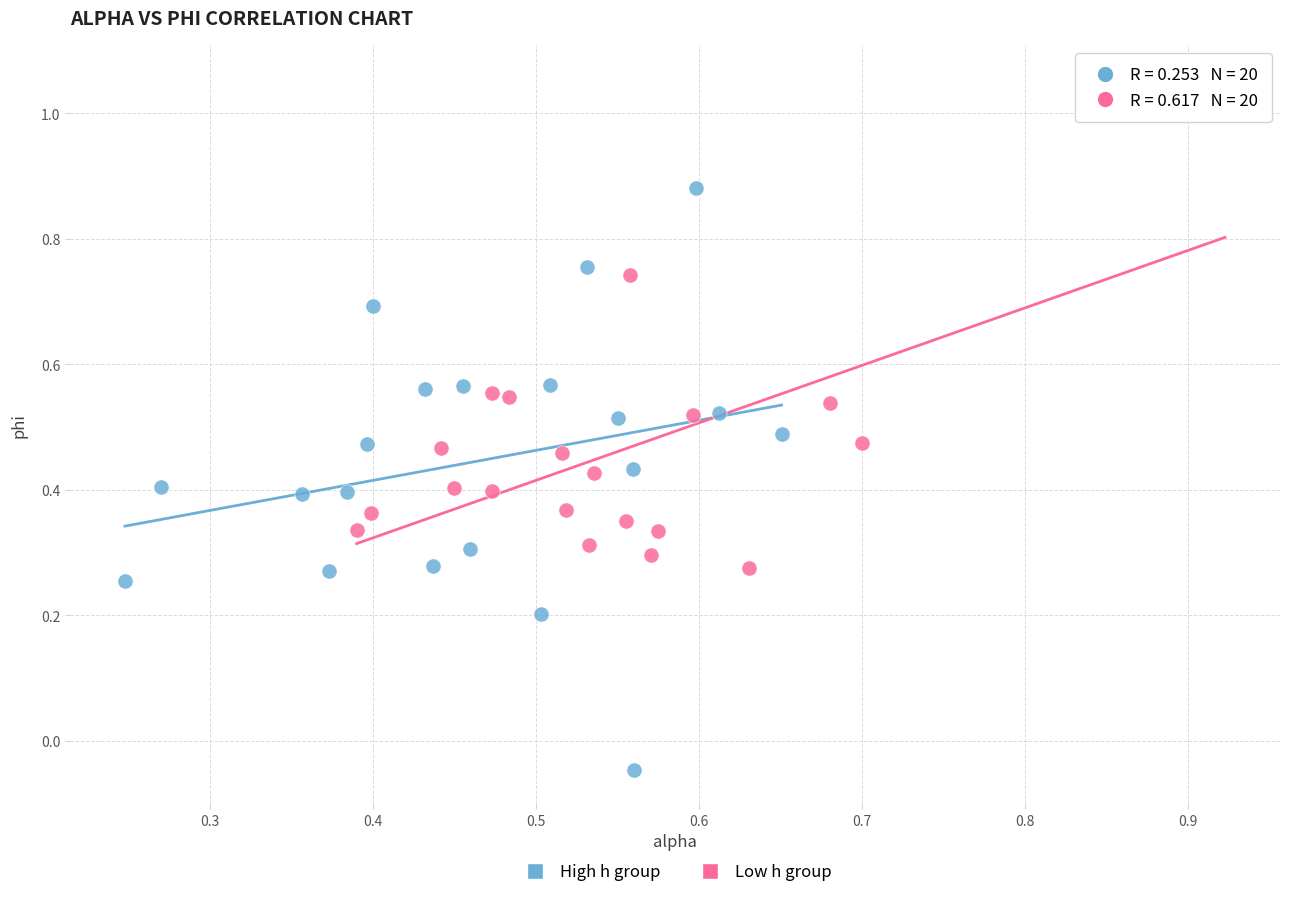

Which series has the largest Y range (max minus min)?

High h group